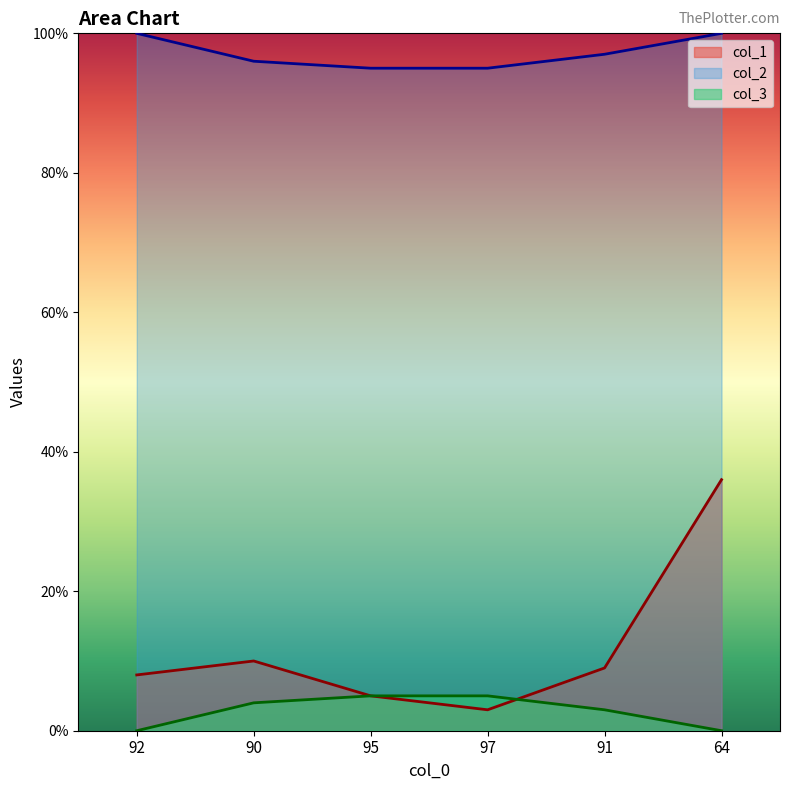

How many values in the col_1 series are below 9?

3